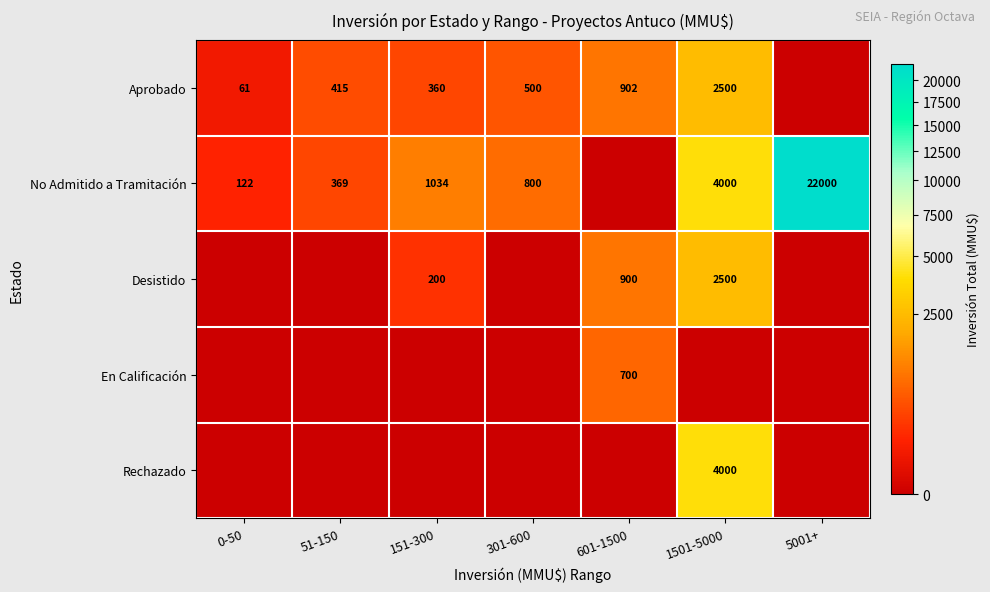

True or false: Aprobado has a value of 2500 at 1501-5000.

True